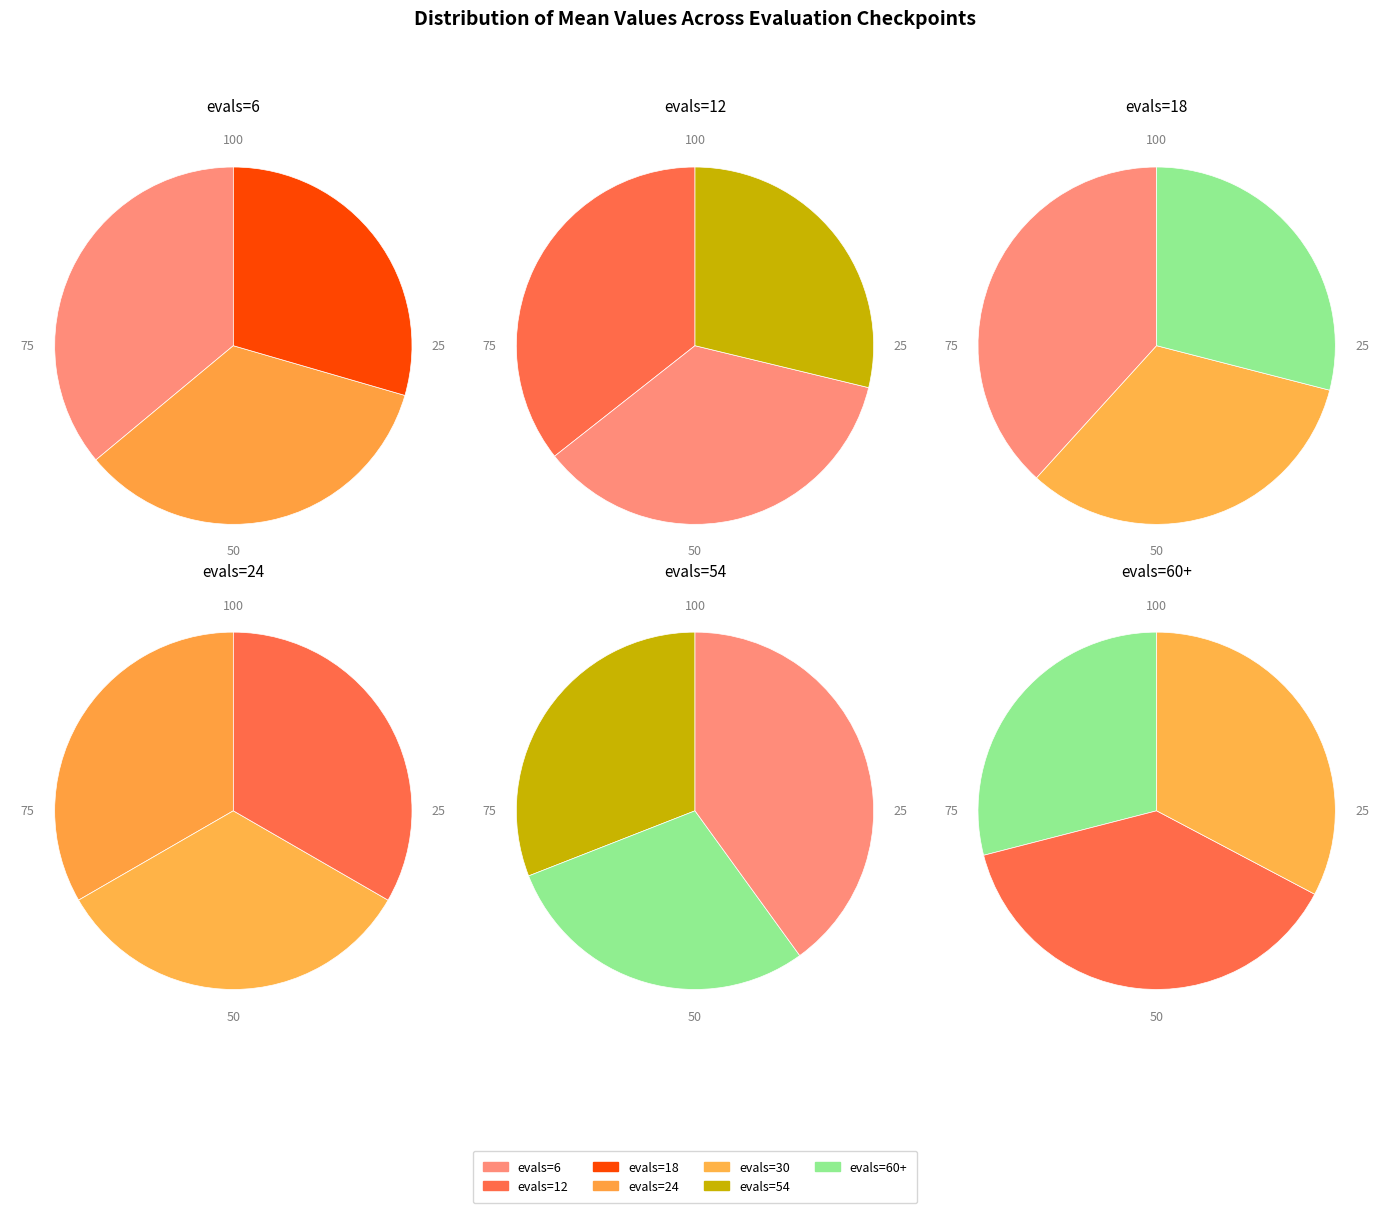

What is the ratio of the value at evals=18 to the value at evals=54?

1.2